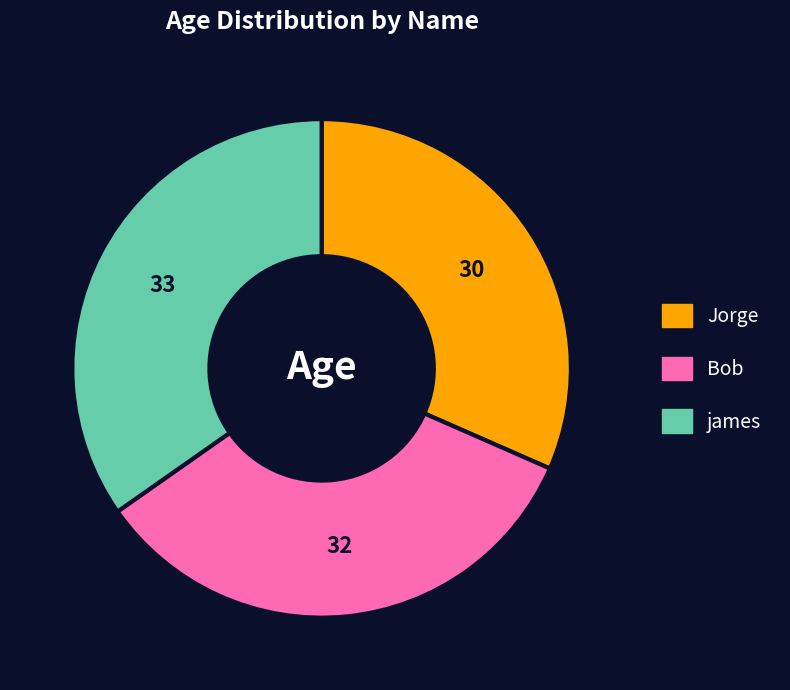

Rank the categories by value from lowest to highest.

Jorge, Bob, james